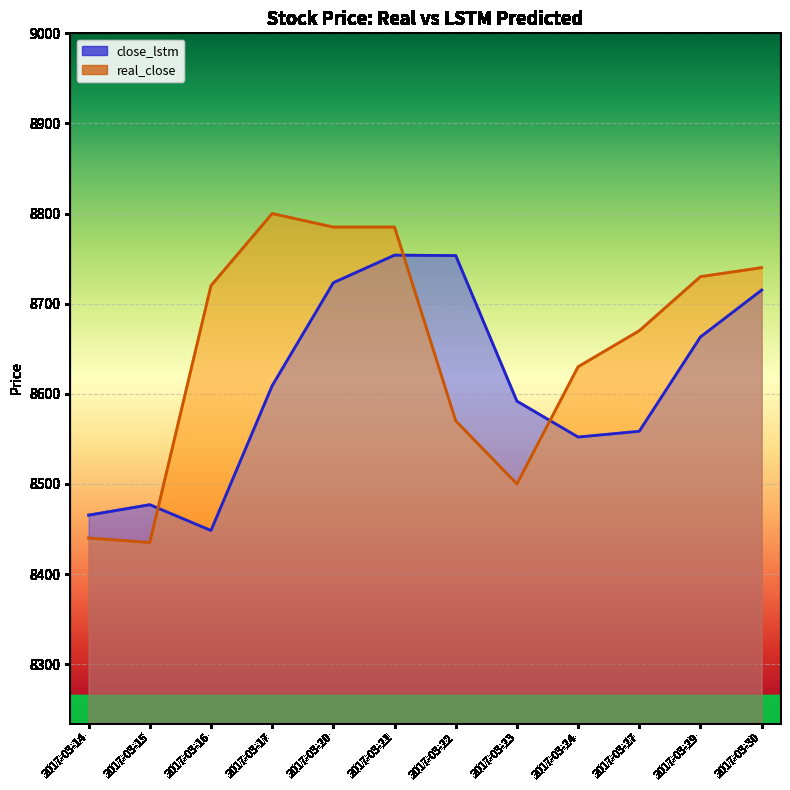

Which series has the largest range (max minus min)?

real_close